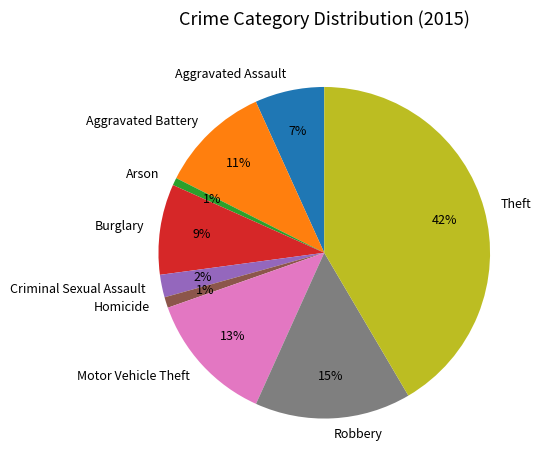

To the nearest percent, what is the average slice percentage?

11%